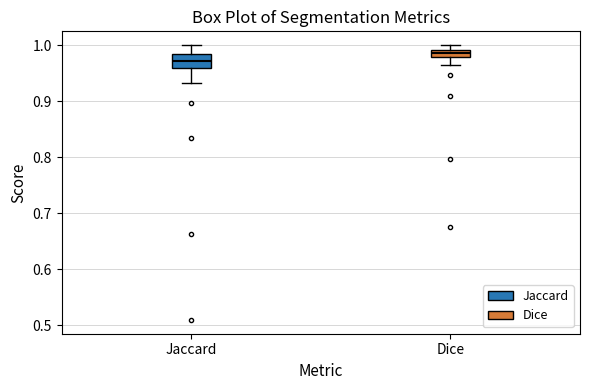

Comparing the boxes themselves (not the whiskers), which one is the tallest?

Jaccard